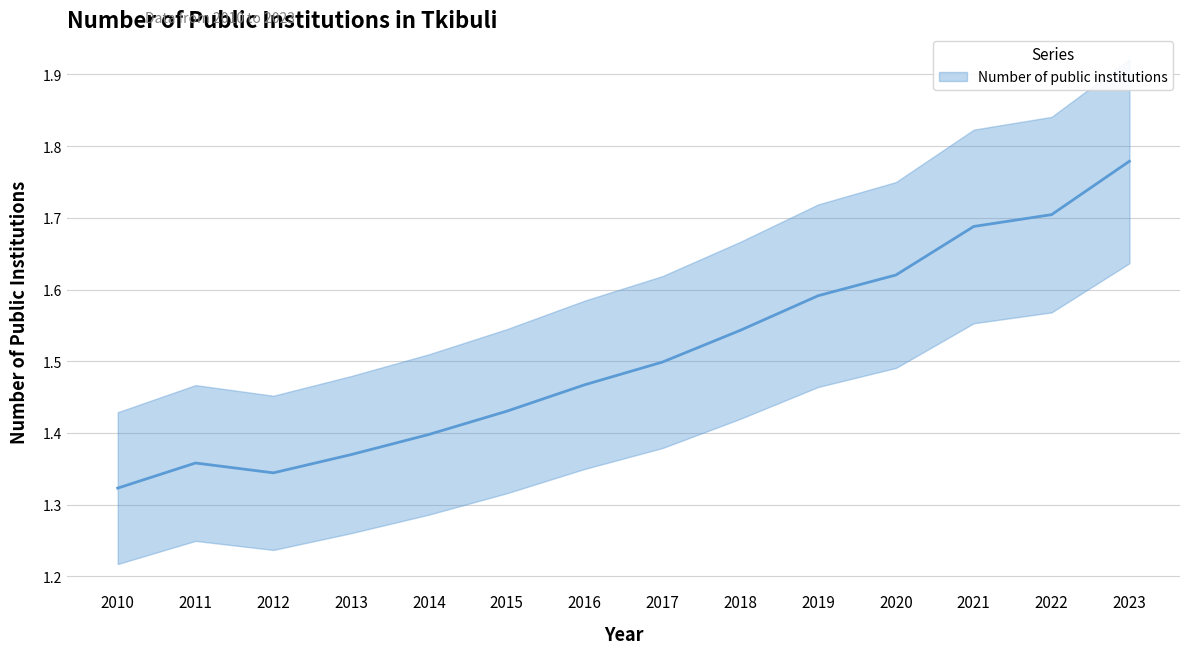

True or false: there are more than 1 points higher than both neighbors.

False